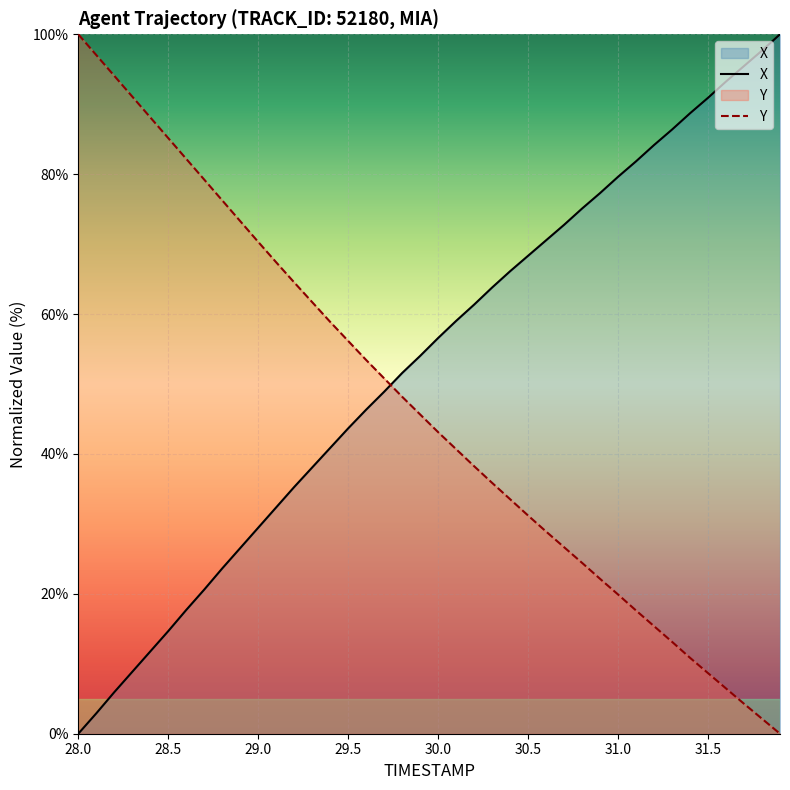

What is the label of the 13th point from the right?

30.7